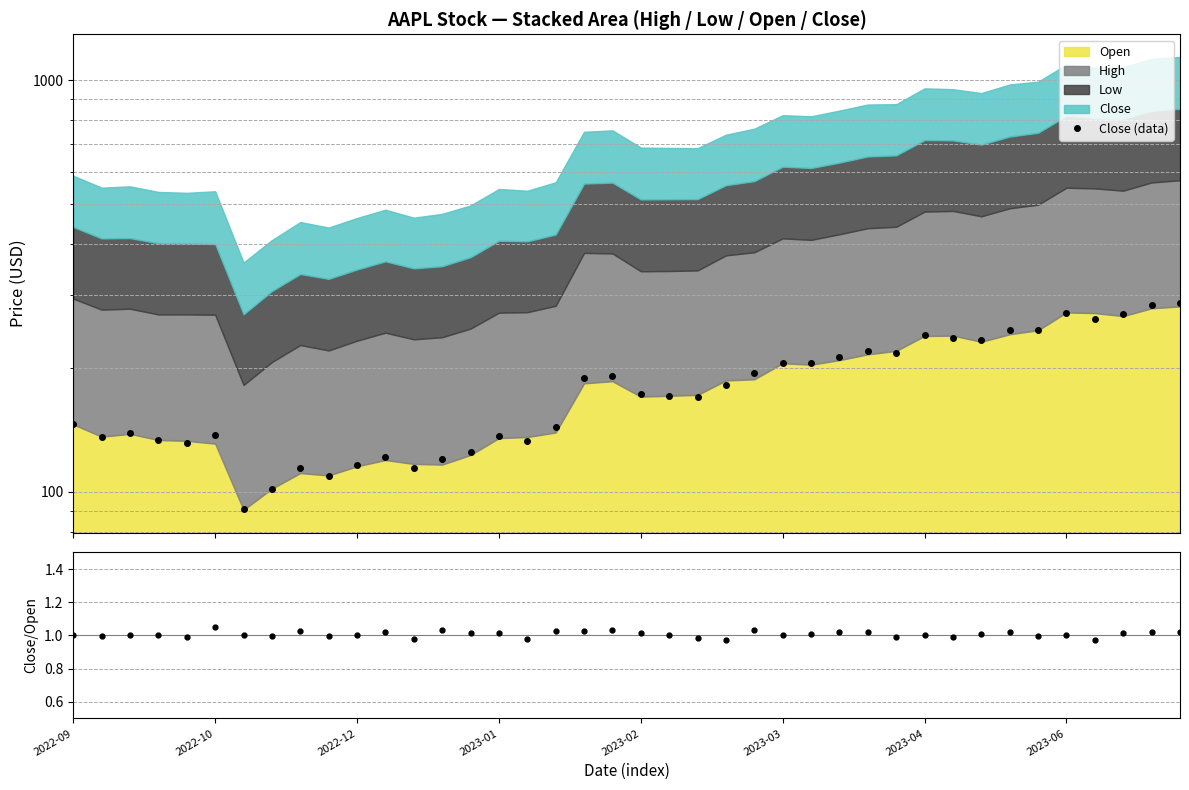

Reading right to left, what are all the values shown in this chart?

Close (data): 287.1	284.9	271.1	263.6	272.6	246.7	246.8	233.3	237.0	240.3	217.9	220.3	213.1	205.3	206.0	194.0	181.7	169.5	171.1	172.9	191.6	188.8	143.3	133.0	137.0	124.7	120.3	114.5	121.6	115.9	109.5	114.2	101.5	90.8	137.5	131.5	133.8	139.0	135.7	146.1
Close/Open: 1.0	1.0	1.0	1.0	1.0	1.0	1.0	1.0	1.0	1.0	1.0	1.0	1.0	1.0	1.0	1.0	1.0	1.0	1.0	1.0	1.0	1.0	1.0	1.0	1.0	1.0	1.0	1.0	1.0	1.0	1.0	1.0	1.0	1.0	1.1	1.0	1.0	1.0	1.0	1.0